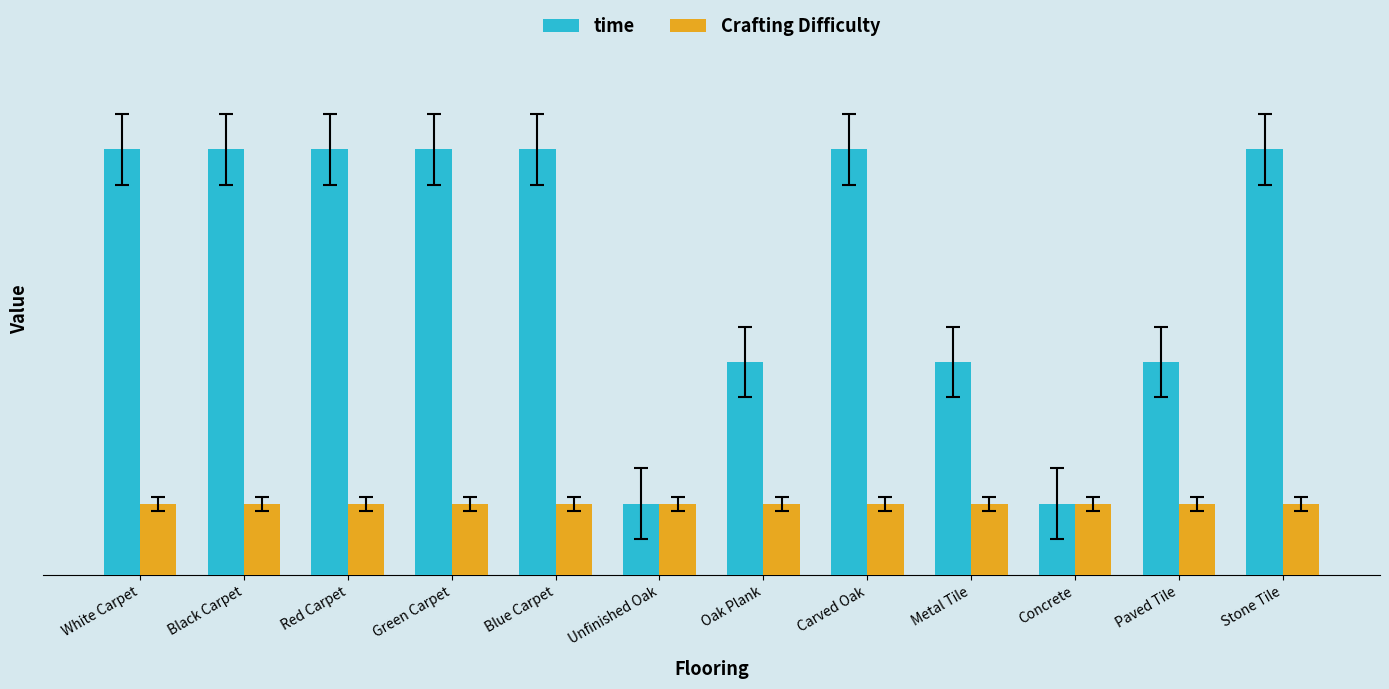

What is the label of the 6th bar from the right?

Oak Plank